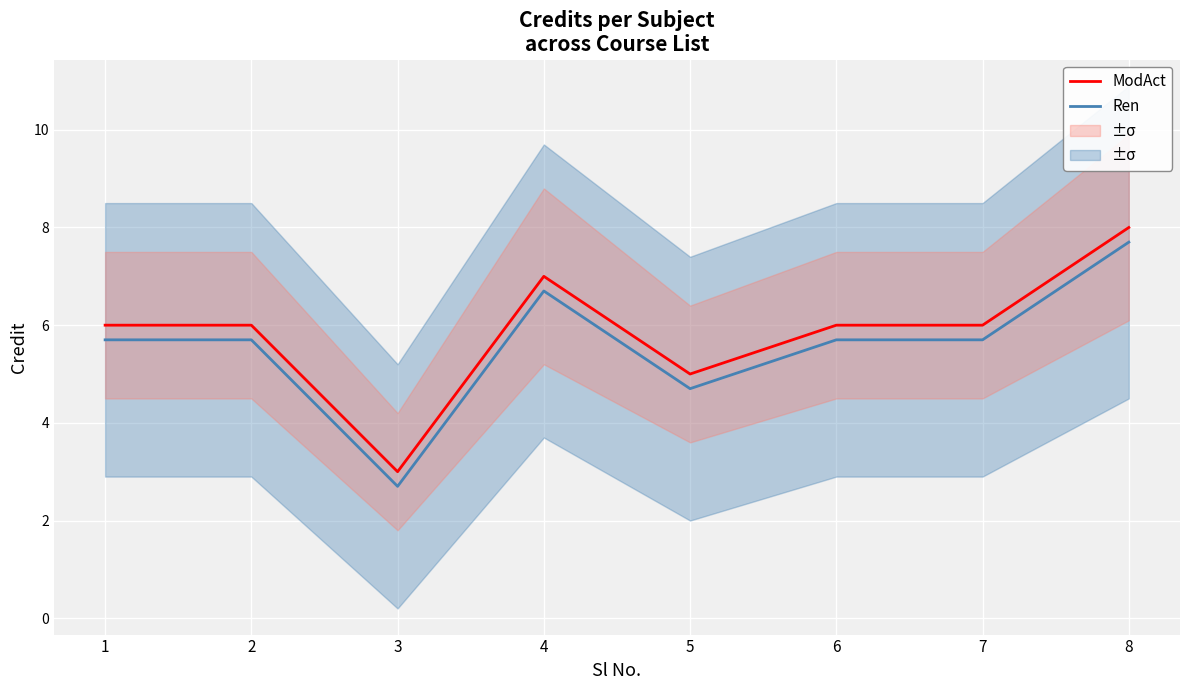

At which category does Ren reach its first local peak?

4